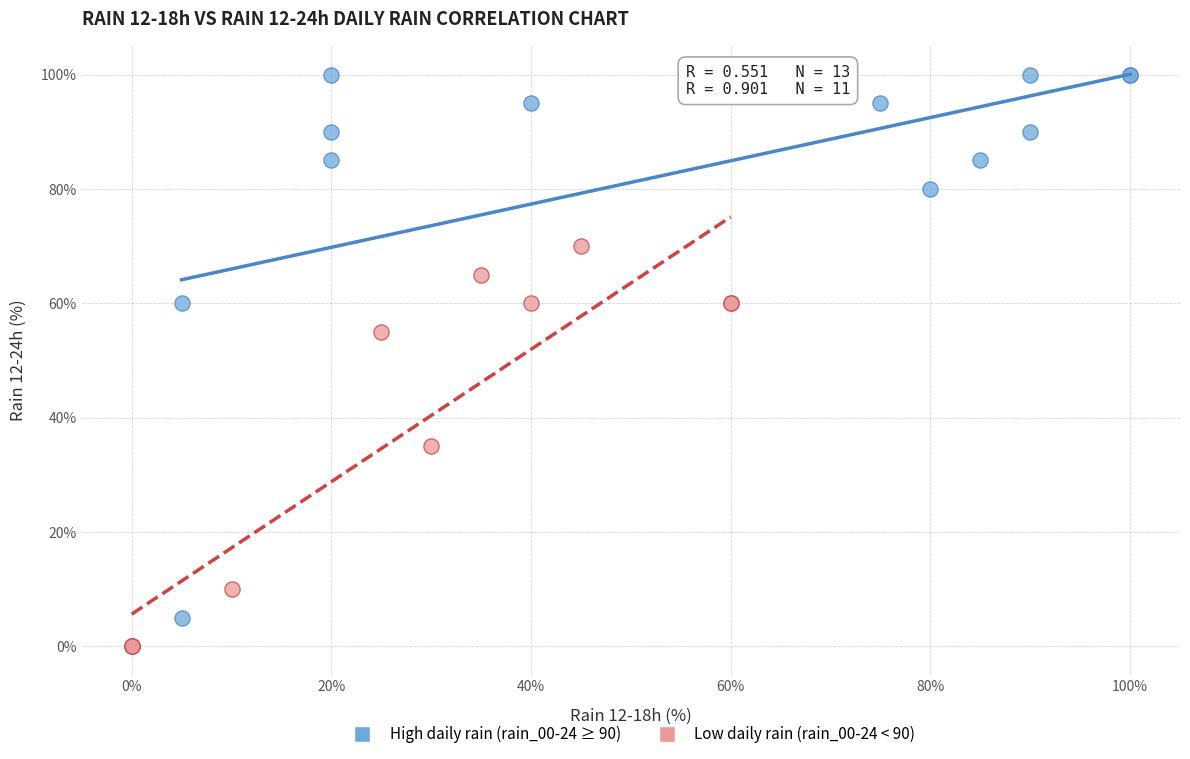

What are all the series names shown in the legend?

High daily rain (rain_00-24 ≥ 90), Low daily rain (rain_00-24 < 90)